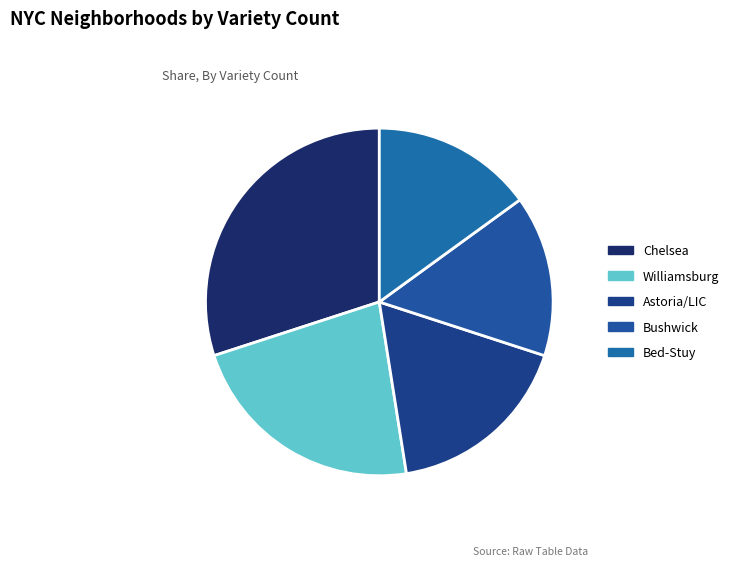

How many slices are in this pie chart?

5